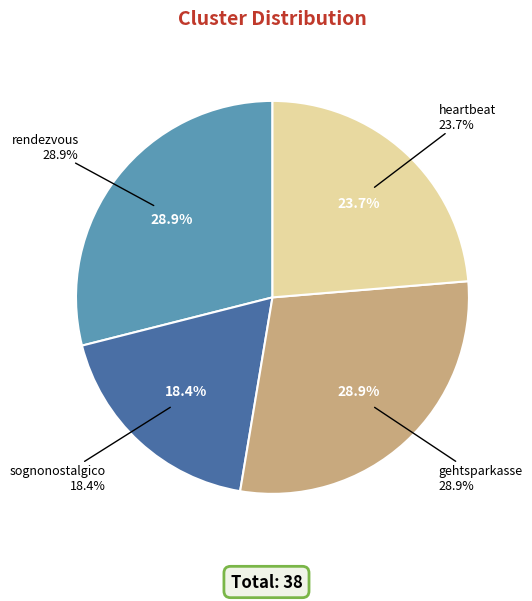

True or false: sognonostalgico accounts for 26% of the total.

False